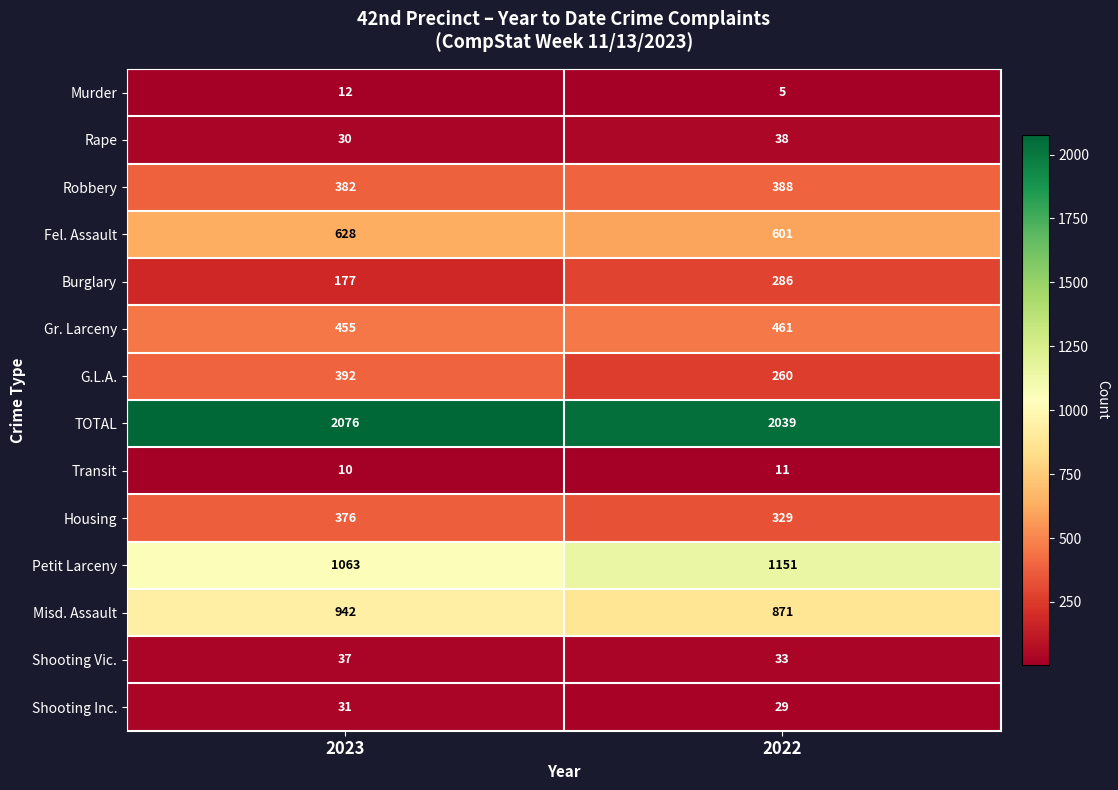

What is the total value across all series at 2023?

6611